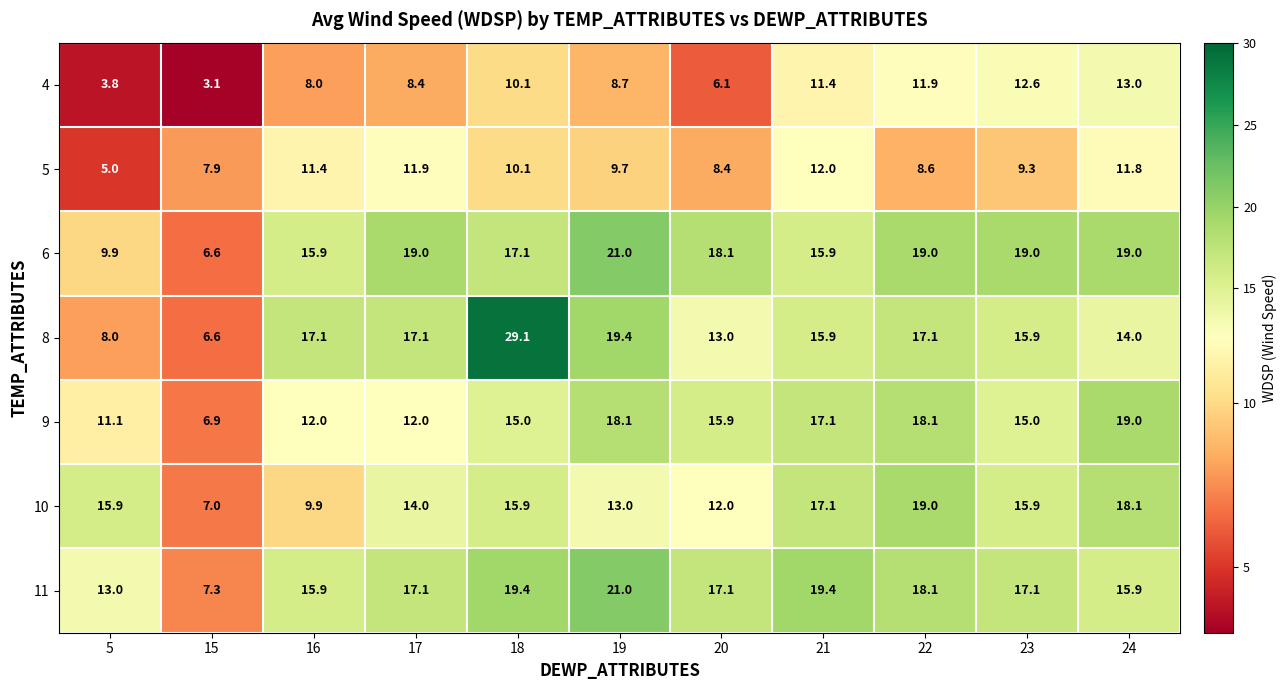

What is the difference between the maximum and minimum values in the 8 series?

22.5